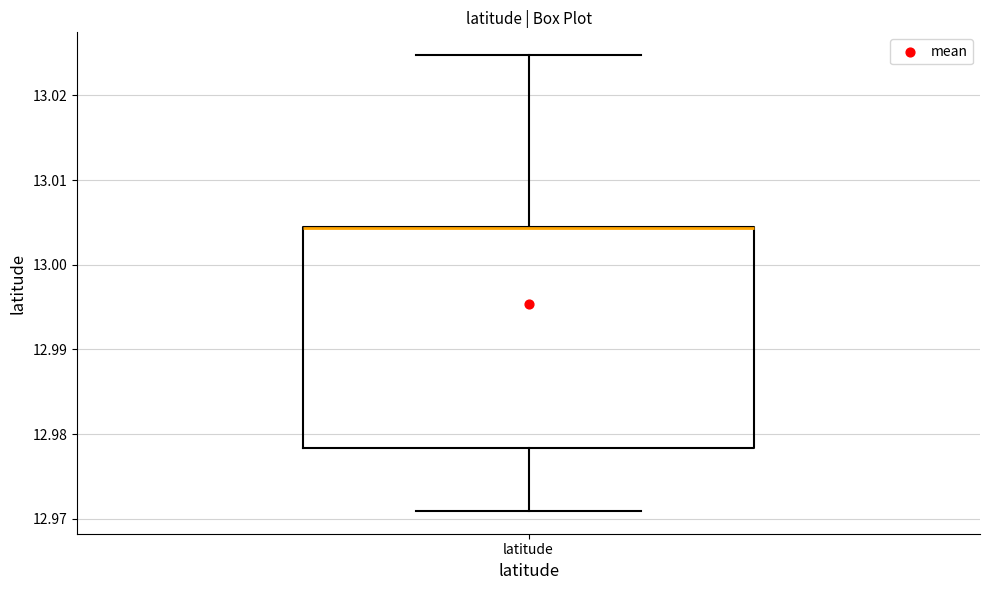

Read this box plot against the y-axis: the position of the median line, the range covered by the box, and the ends of both whiskers. The values are not printed on the chart, so give them approximately, as read against the axis.

median 13.004 (drawn on the box's upper edge), box 12.978 to 13.004, whiskers 12.971 to 13.025